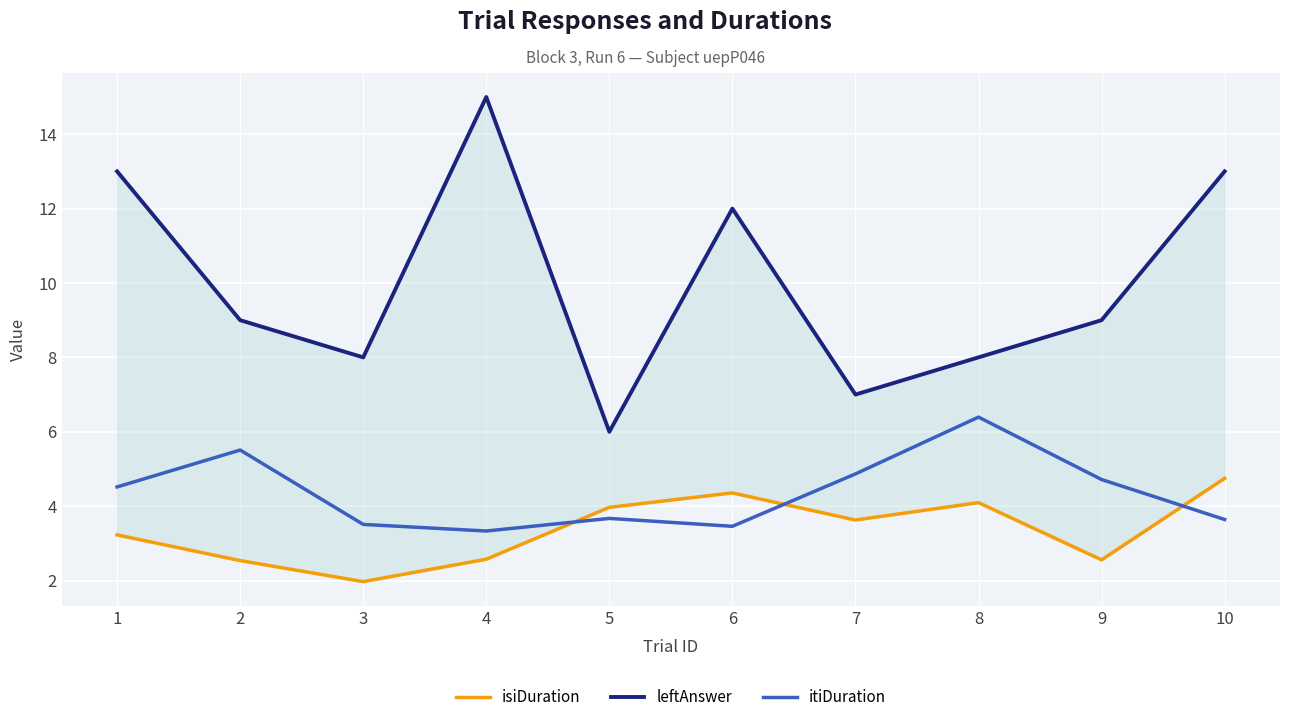

What is the average value of the itiDuration series?

4.4